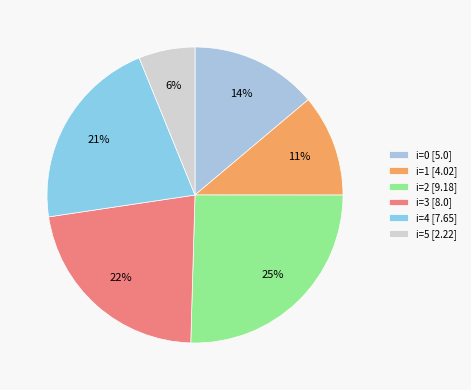

How many slices are in this pie chart?

6